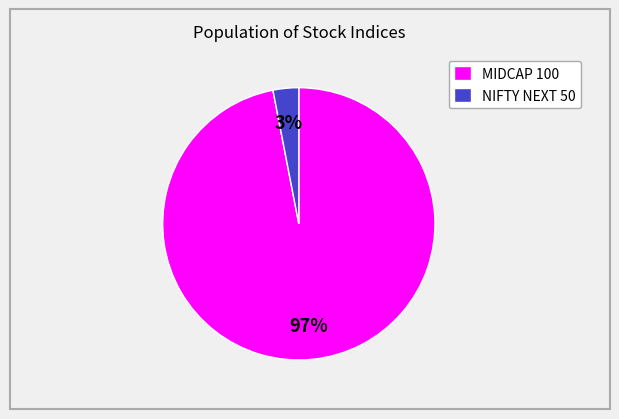

How many slices are in this pie chart?

2